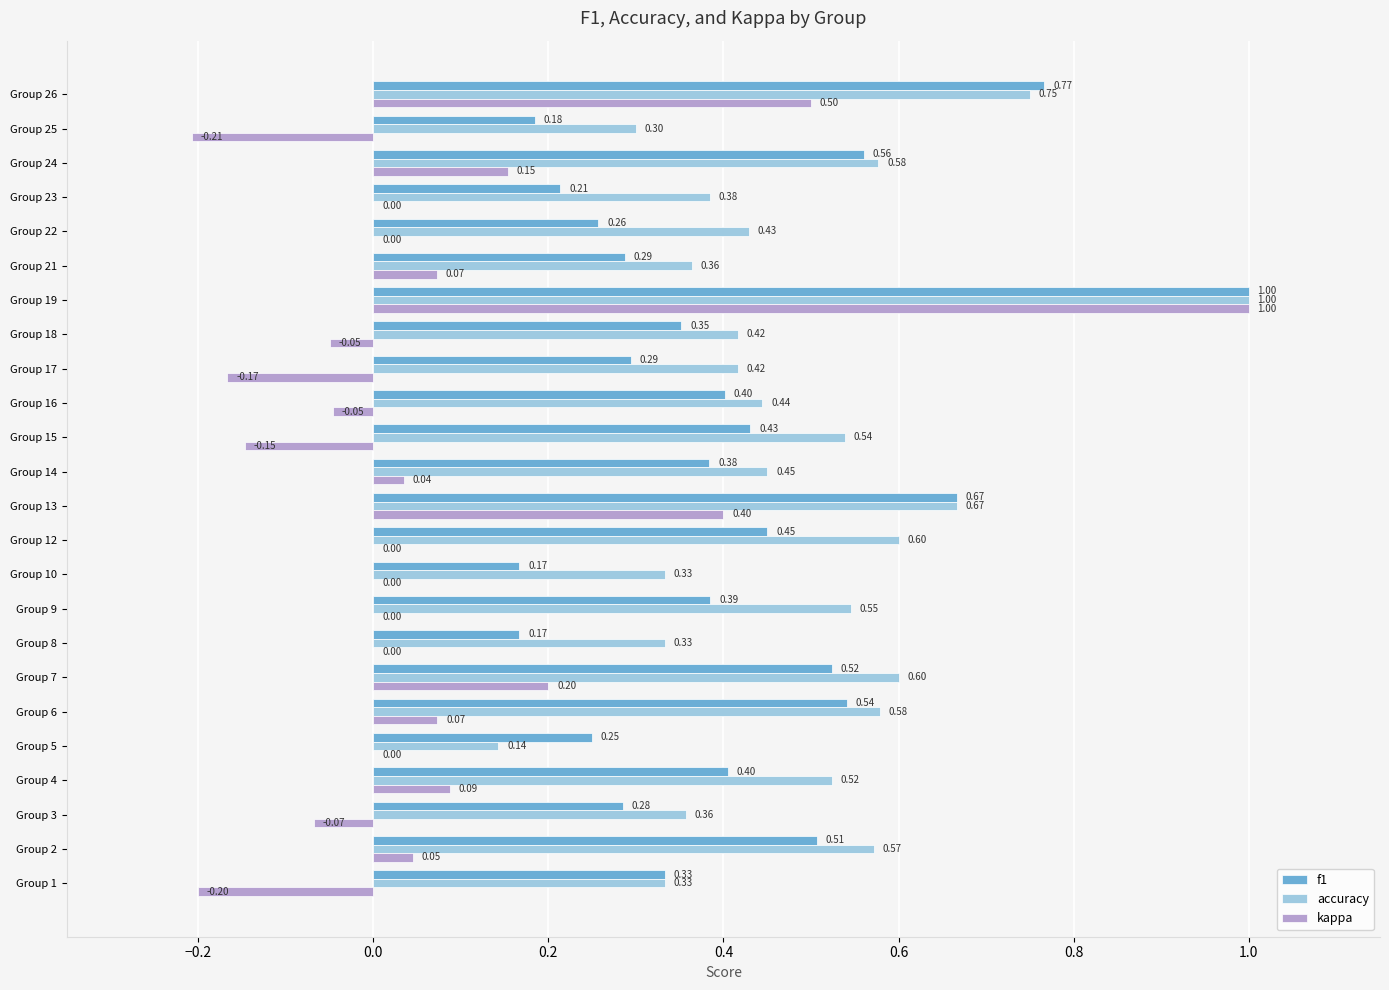

What is the sum of all f1 values?

9.8